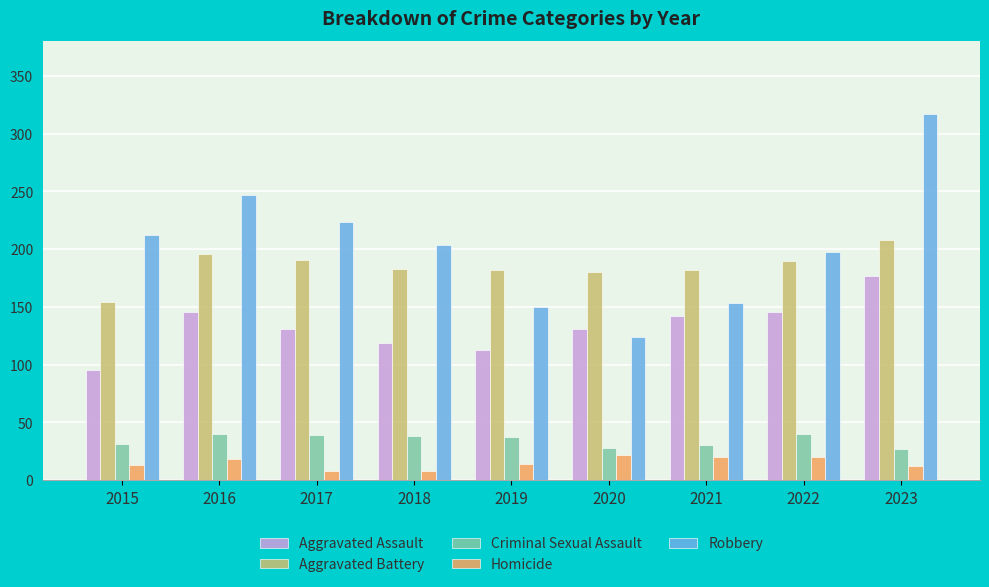

At which category is the sum across all series the highest?

2023